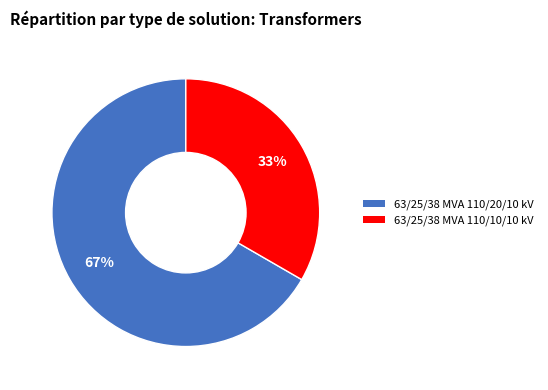

Count the number of slices in the pie.

2